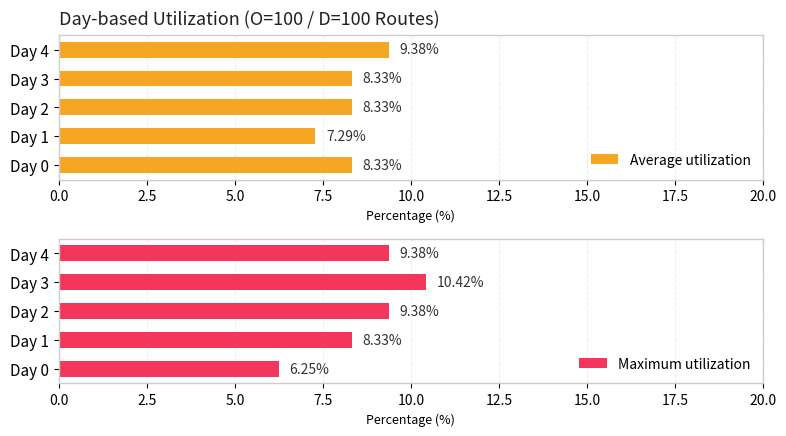

What is the average value of the Average utilization series?

8.3